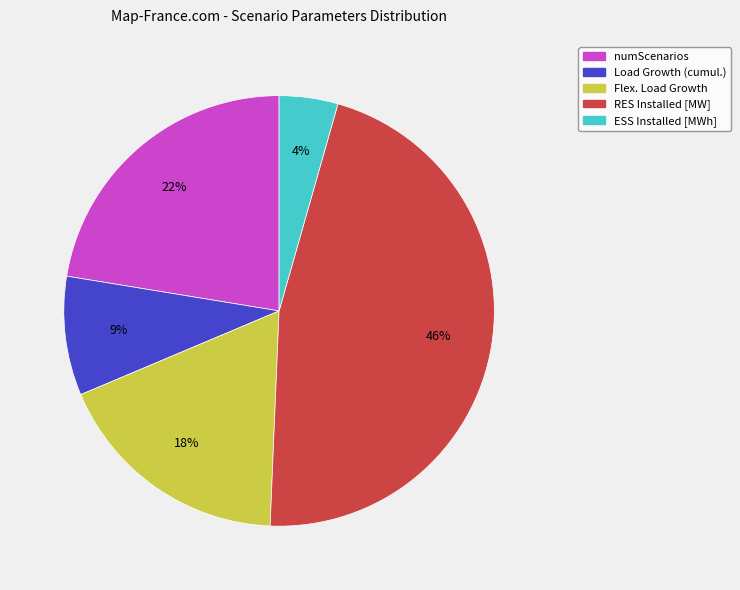

Which category has the biggest portion of the pie?

RES Installed [MW]